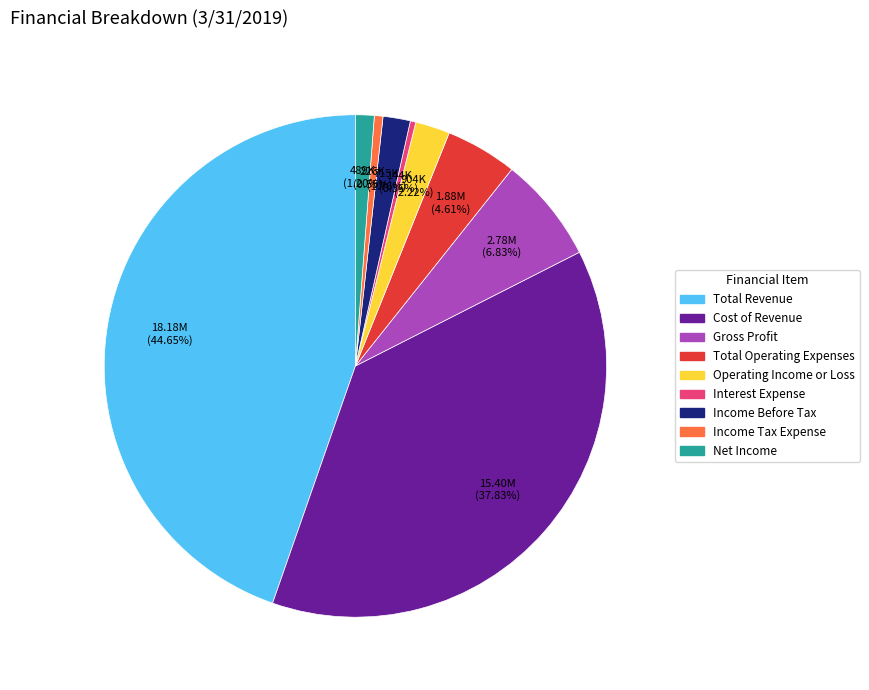

To the nearest percent, what is the combined percentage of Income Before Tax and Cost of Revenue?

40%